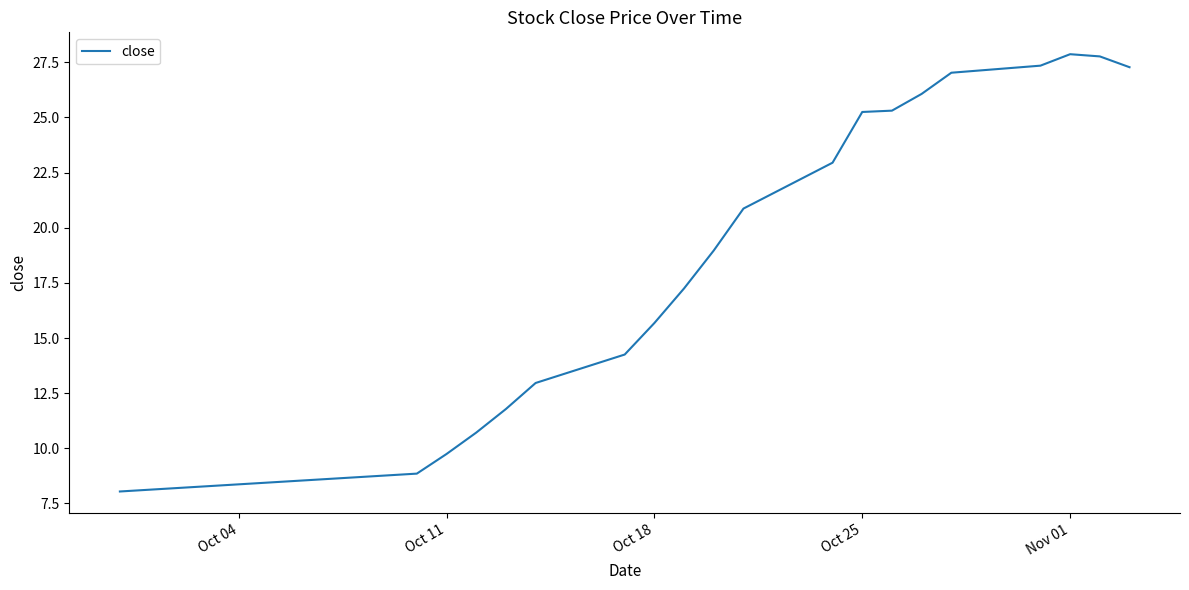

Does the chart display data point markers on the line(s)?

No